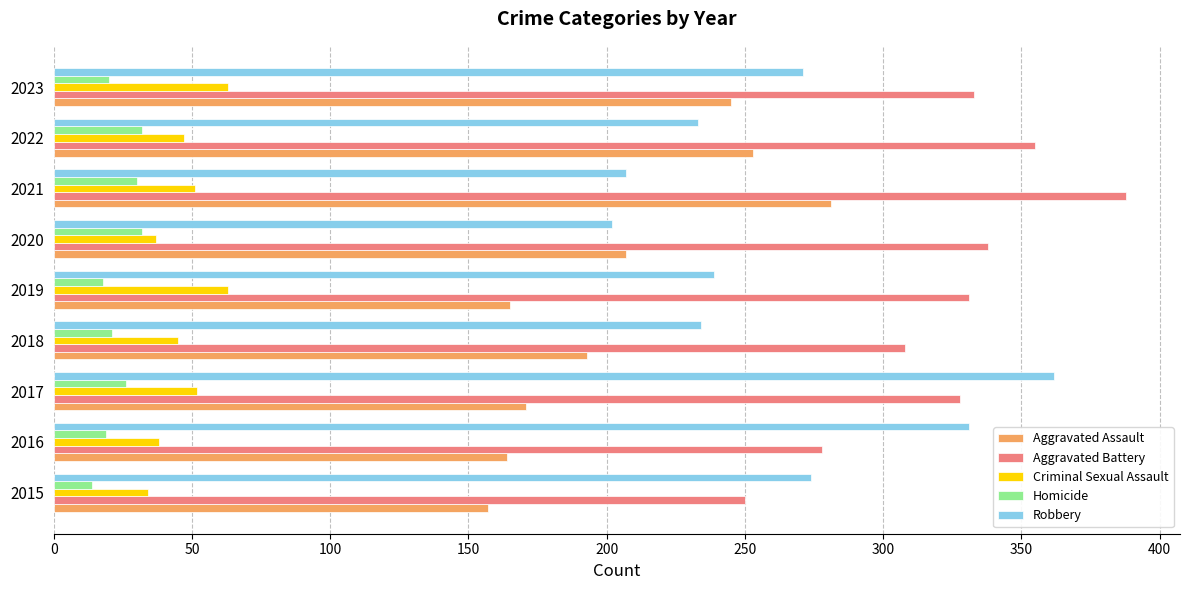

Is it true that Robbery equals 331 at 2016?

True